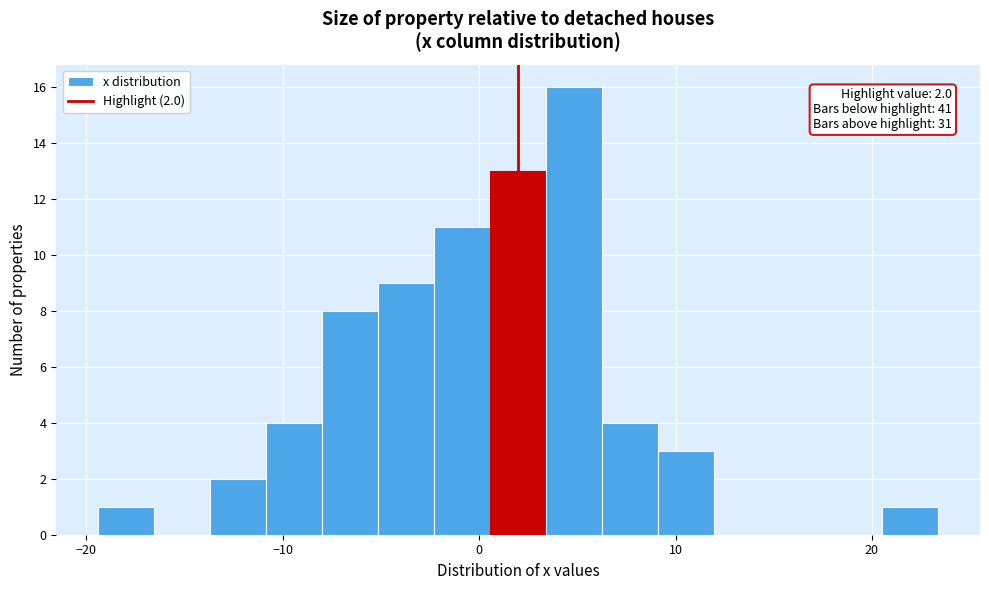

Around what value on the x-axis is the tallest bar? Give the approximate position of its centre, as read against the axis.

5